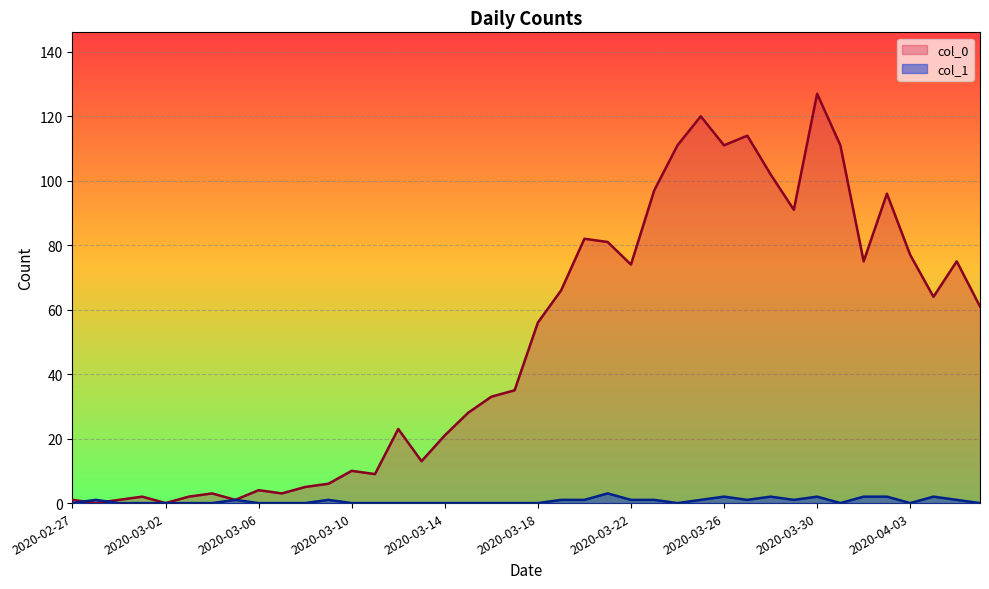

What is the total value across all series at 2020-04-06?

61